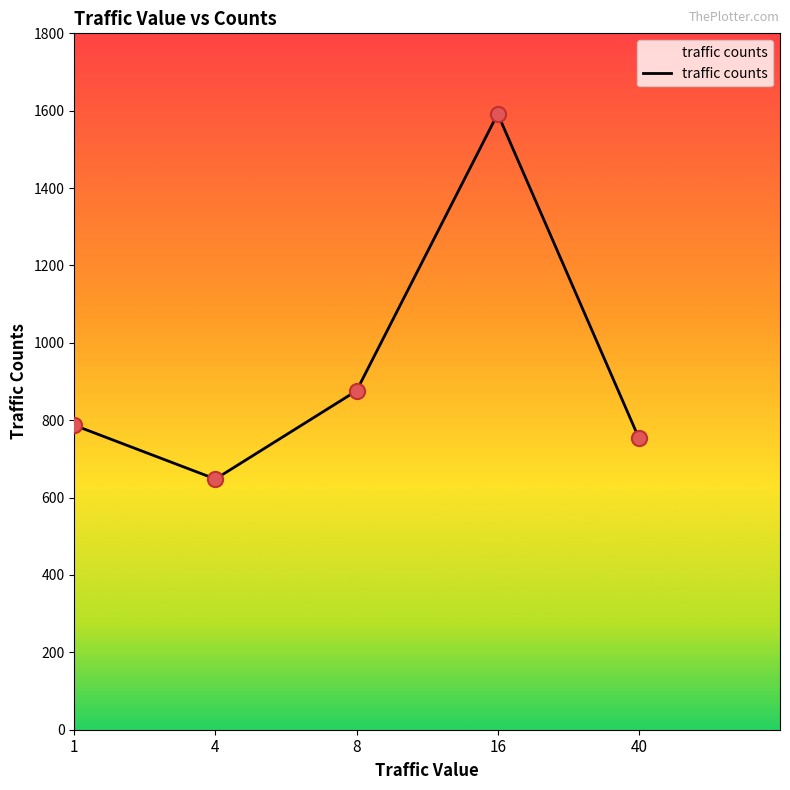

Which has a higher value, 4 or 8?

8